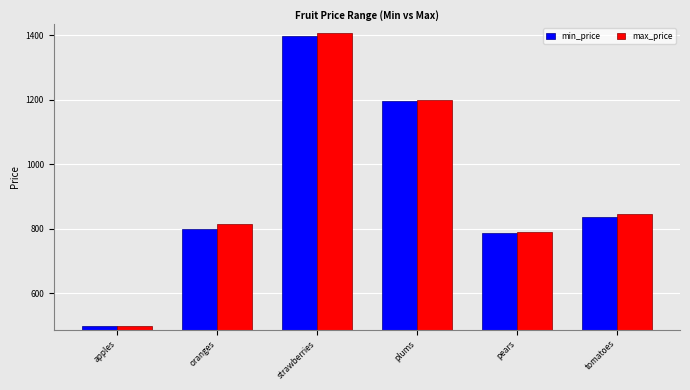

At which label does max_price first exceed 845?

strawberries